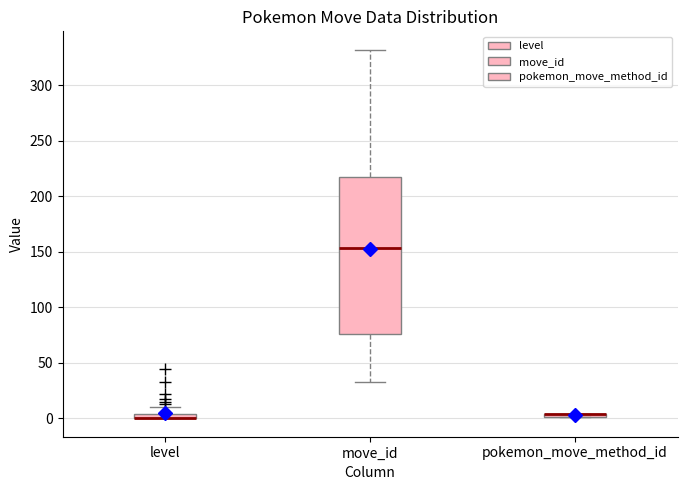

Comparing the boxes themselves (not the whiskers), which one is the tallest?

move_id